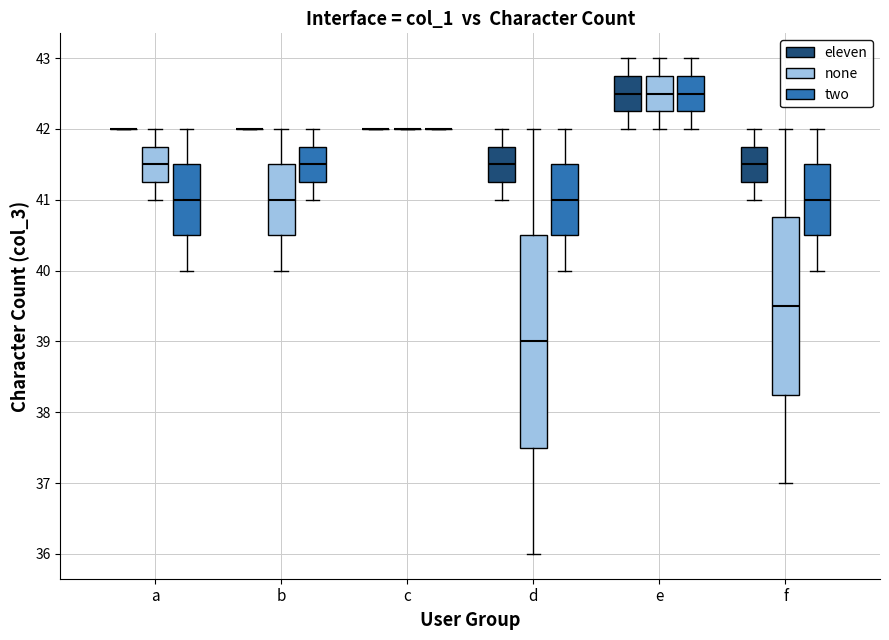

Which box is the tallest, from its lower edge to its upper edge?

d (none)